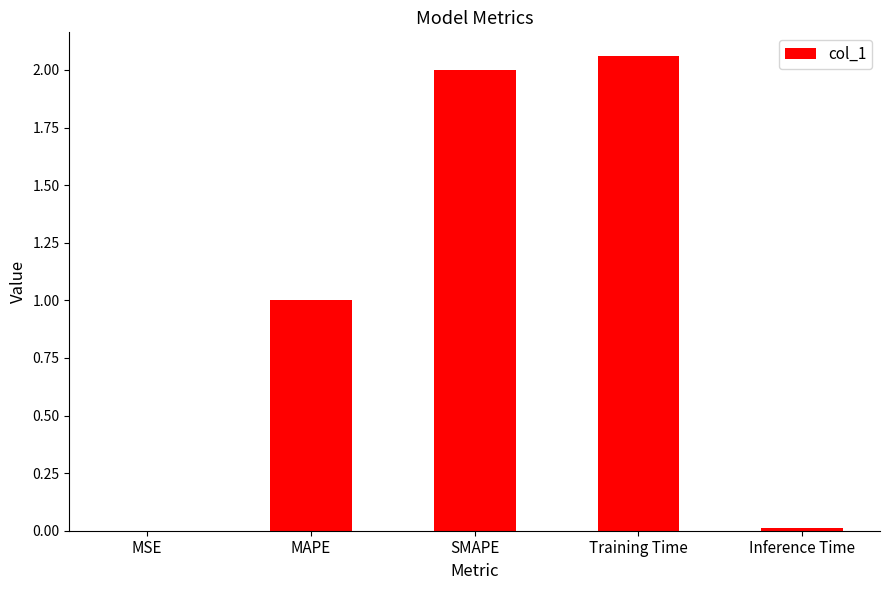

Are the bars grouped side by side (vs. stacked)?

No